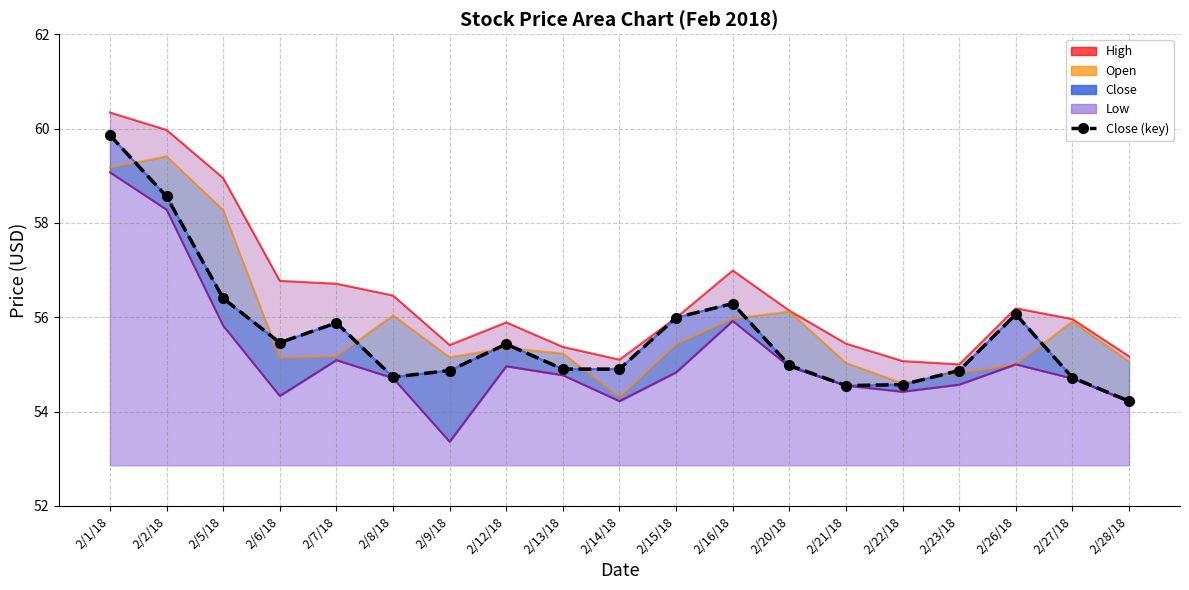

What is the smallest value displayed?

54.2